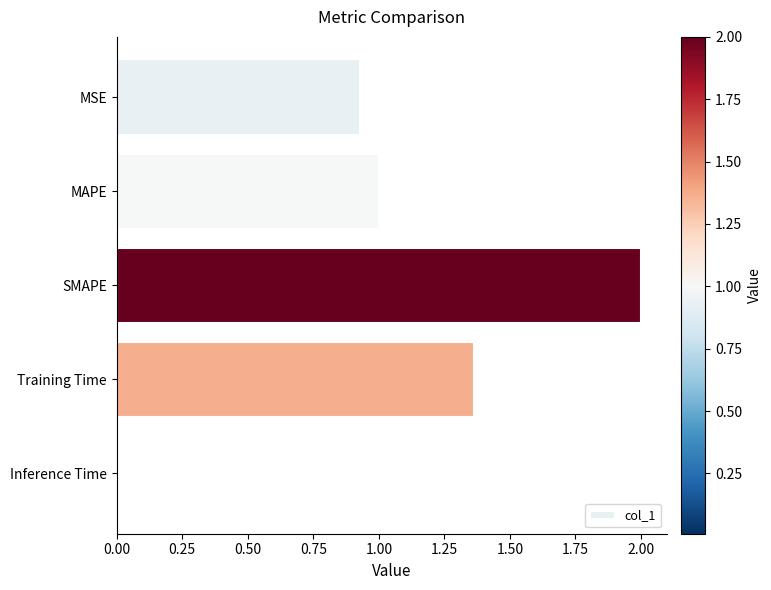

What is the label of the 5th bar from the bottom?

MSE